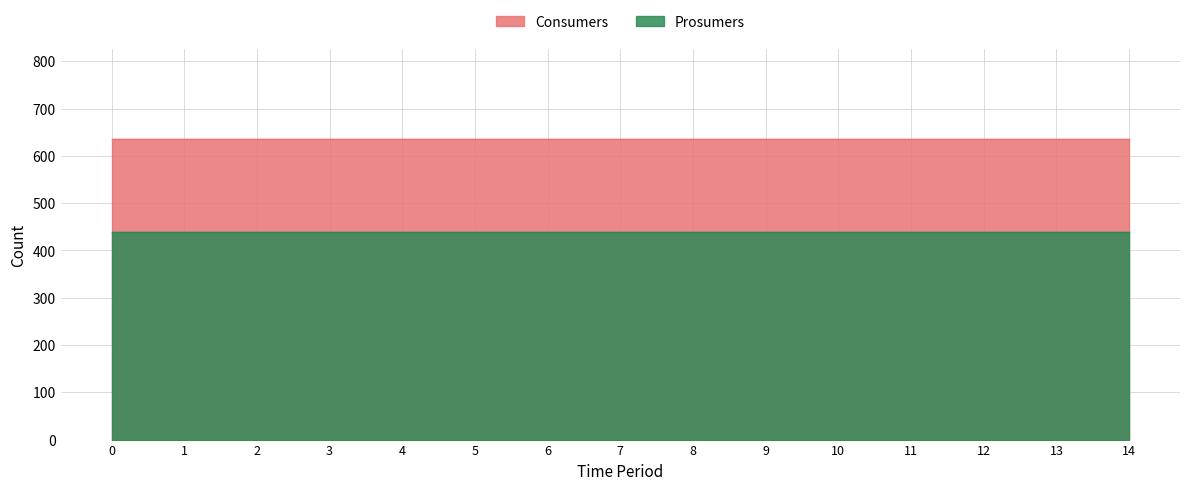

List the labels in order of Prosumers value, smallest first.

0, 1, 2, 3, 4, 5, 6, 7, 8, 9, 10, 11, 12, 13, 14